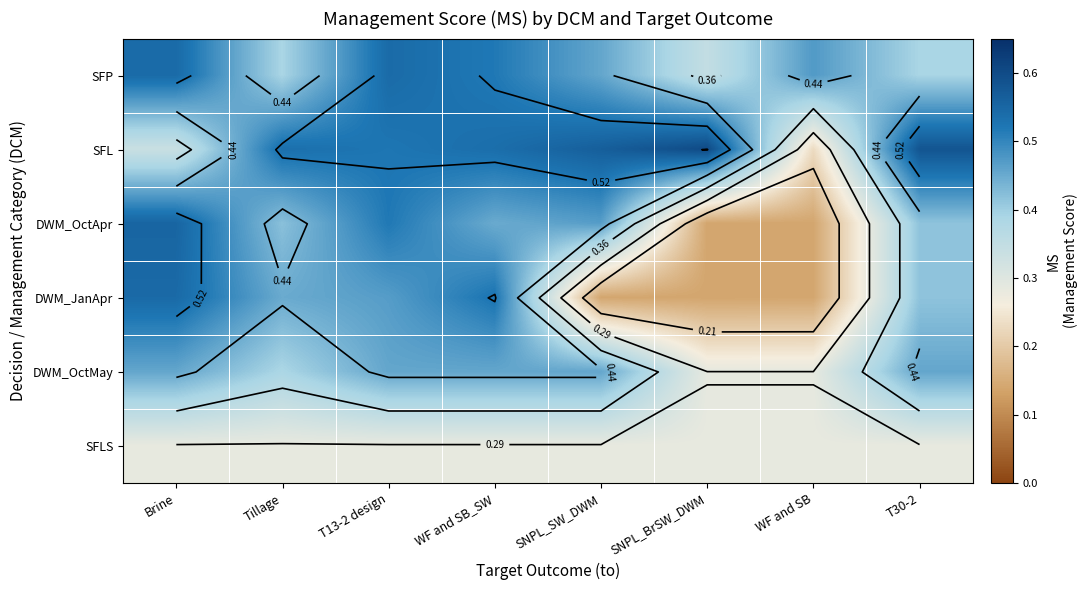

At how many categories does at least one series exceed 0?

8